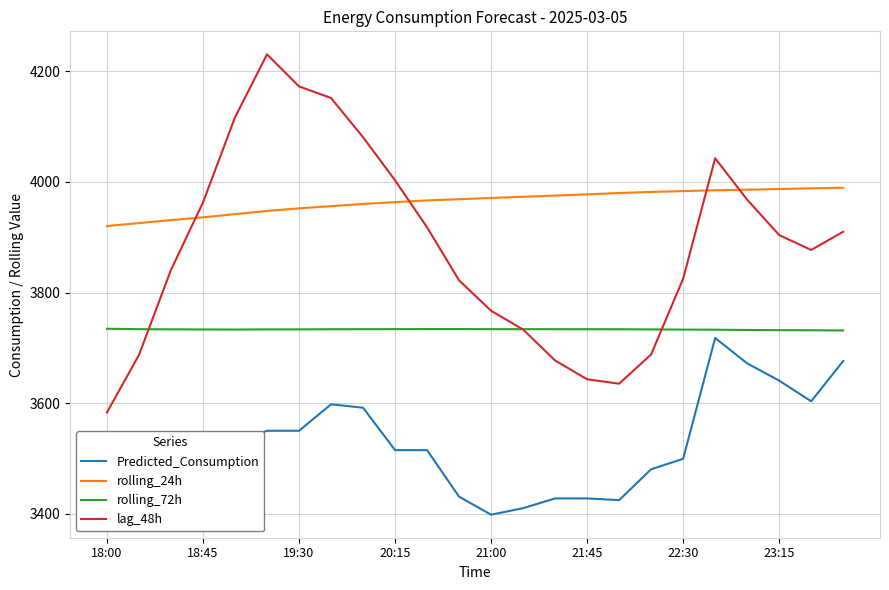

True or false: rolling_72h and rolling_24h cross at least once.

False